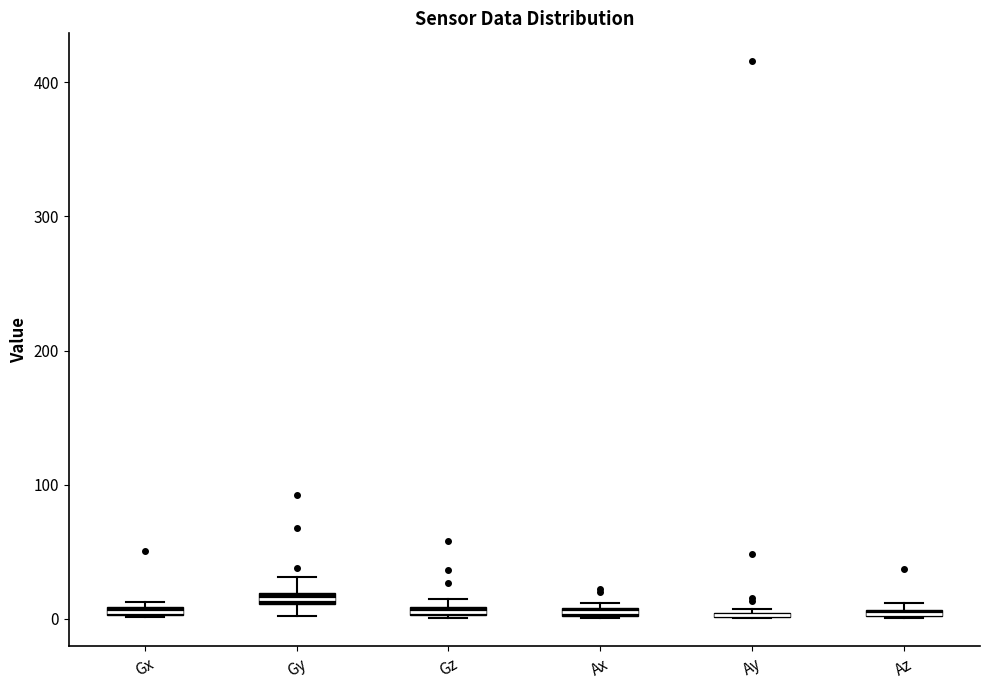

Where is the upper edge of the box for Ax on the y-axis? The values are not printed on the chart, so give them approximately, as read against the axis.

10